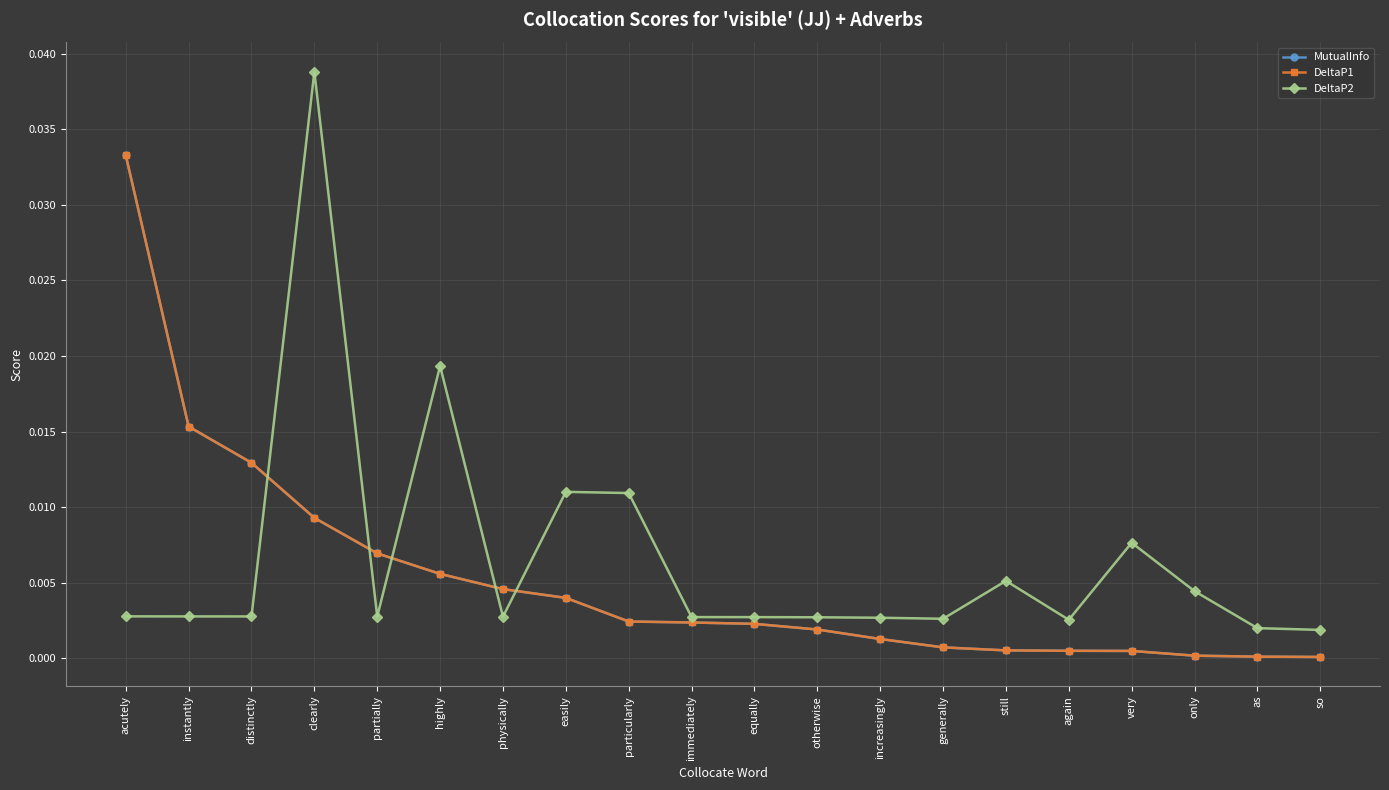

Does the chart have visible grid lines?

Yes